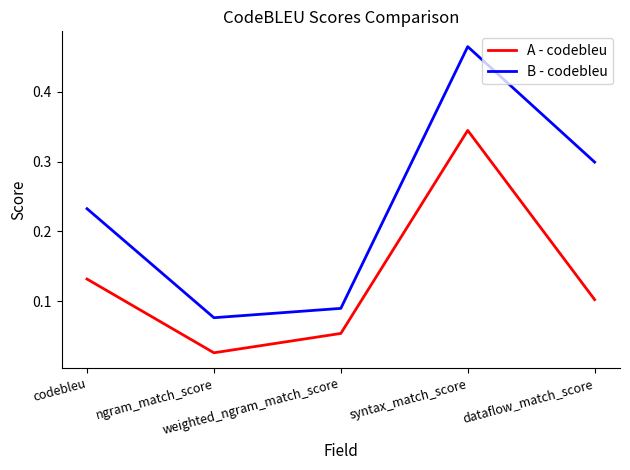

Is the value of B - codebleu at dataflow_match_score greater than the value of A - codebleu at codebleu?

Yes